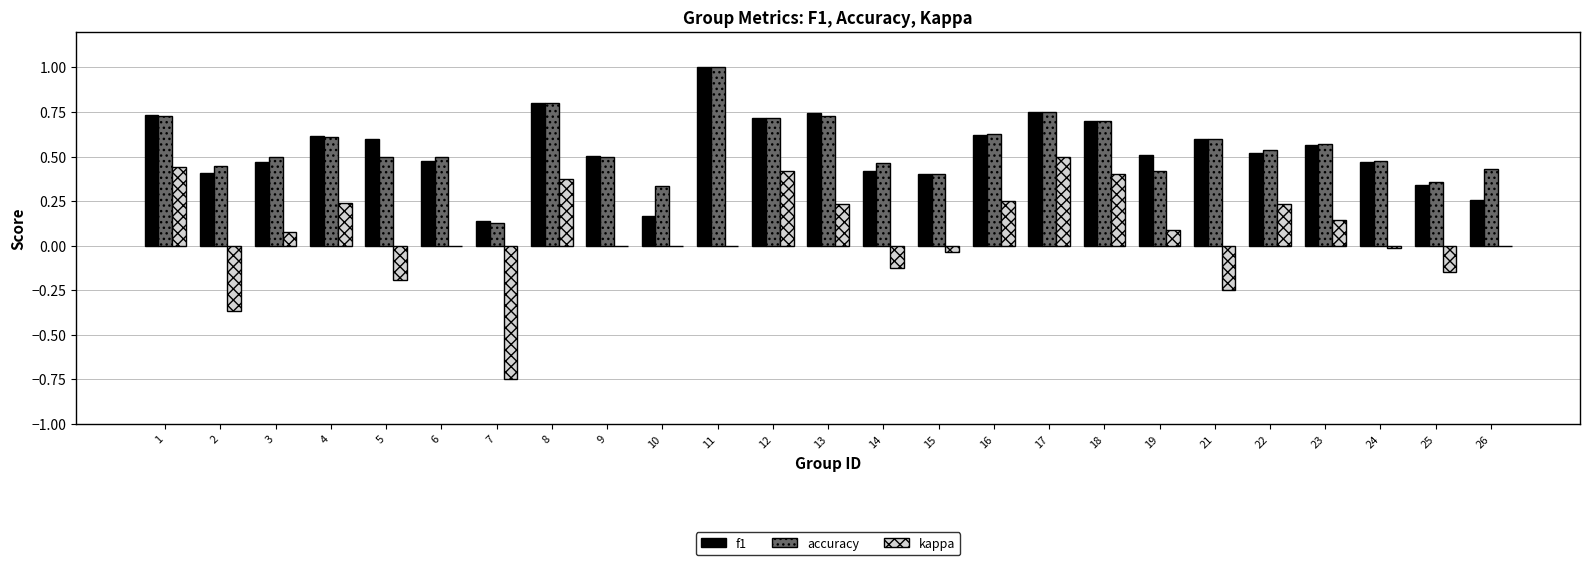

What is the sum of all f1 values?

13.5